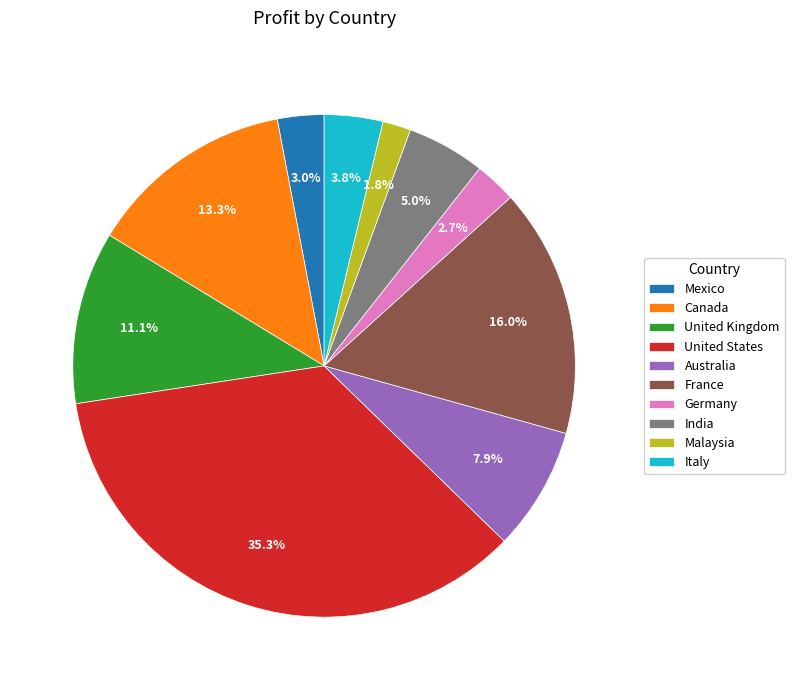

What is the smallest slice in the pie chart?

Malaysia